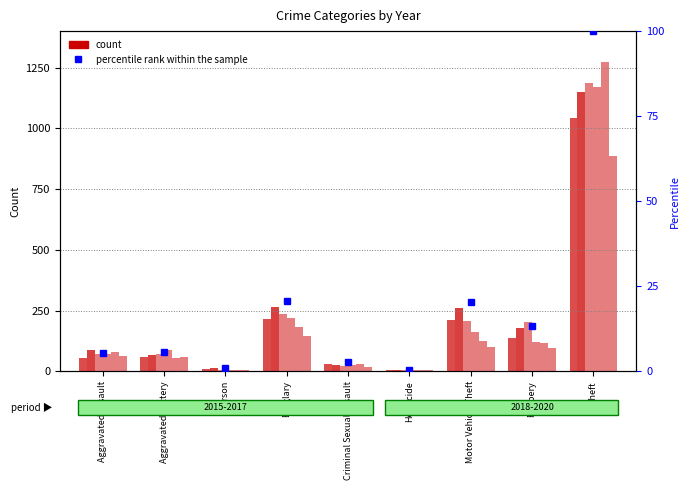

True or false: the data shows 22.0 at Robbery.

False